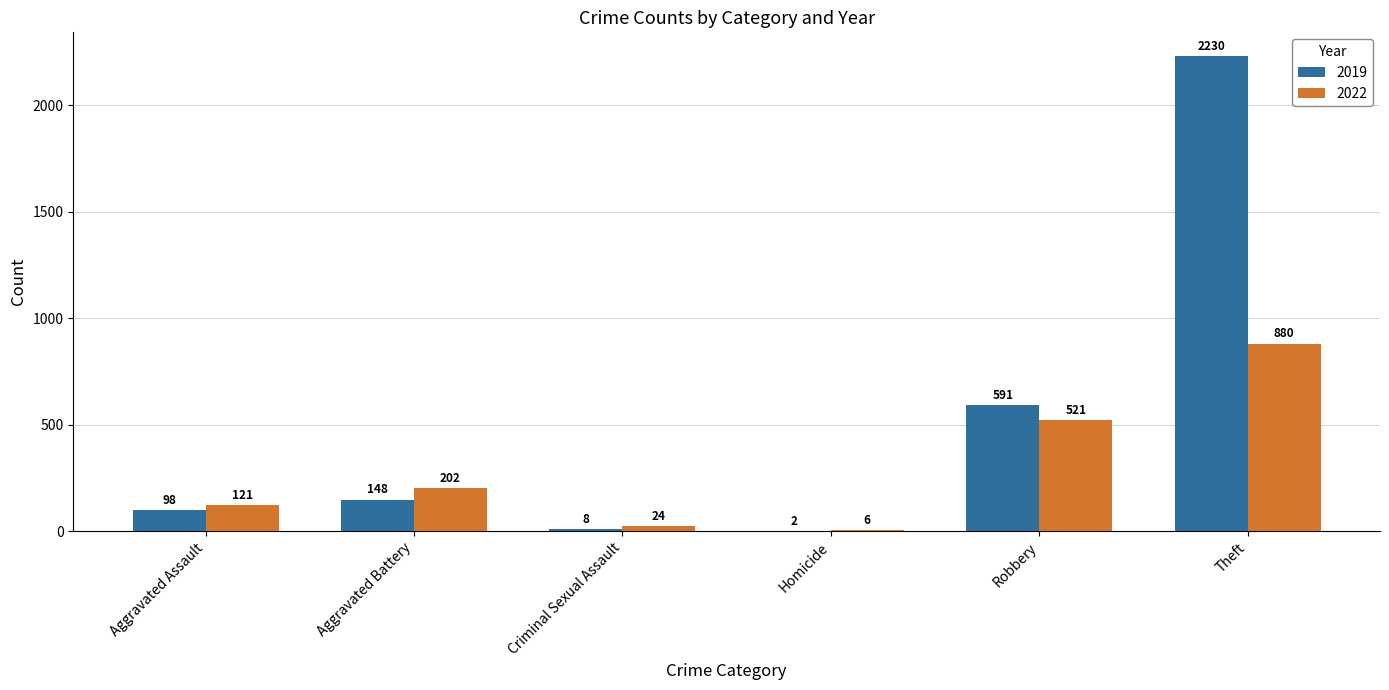

Which category has the highest value in the 2019 series?

Theft